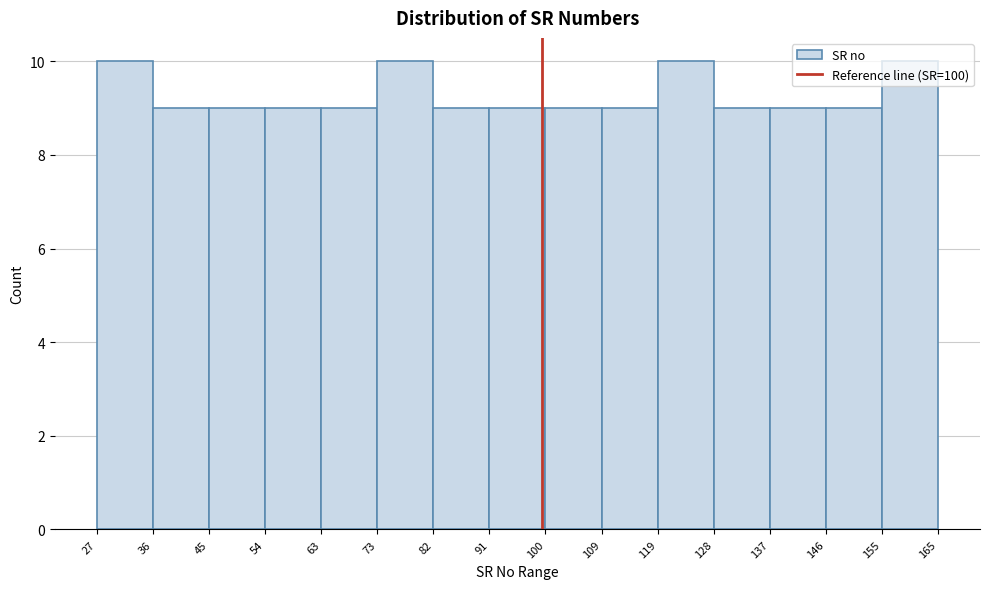

How tall is the bar that spans 128 to 137 on the x-axis? The values are not printed on the chart, so give them approximately, as read against the axis.

9